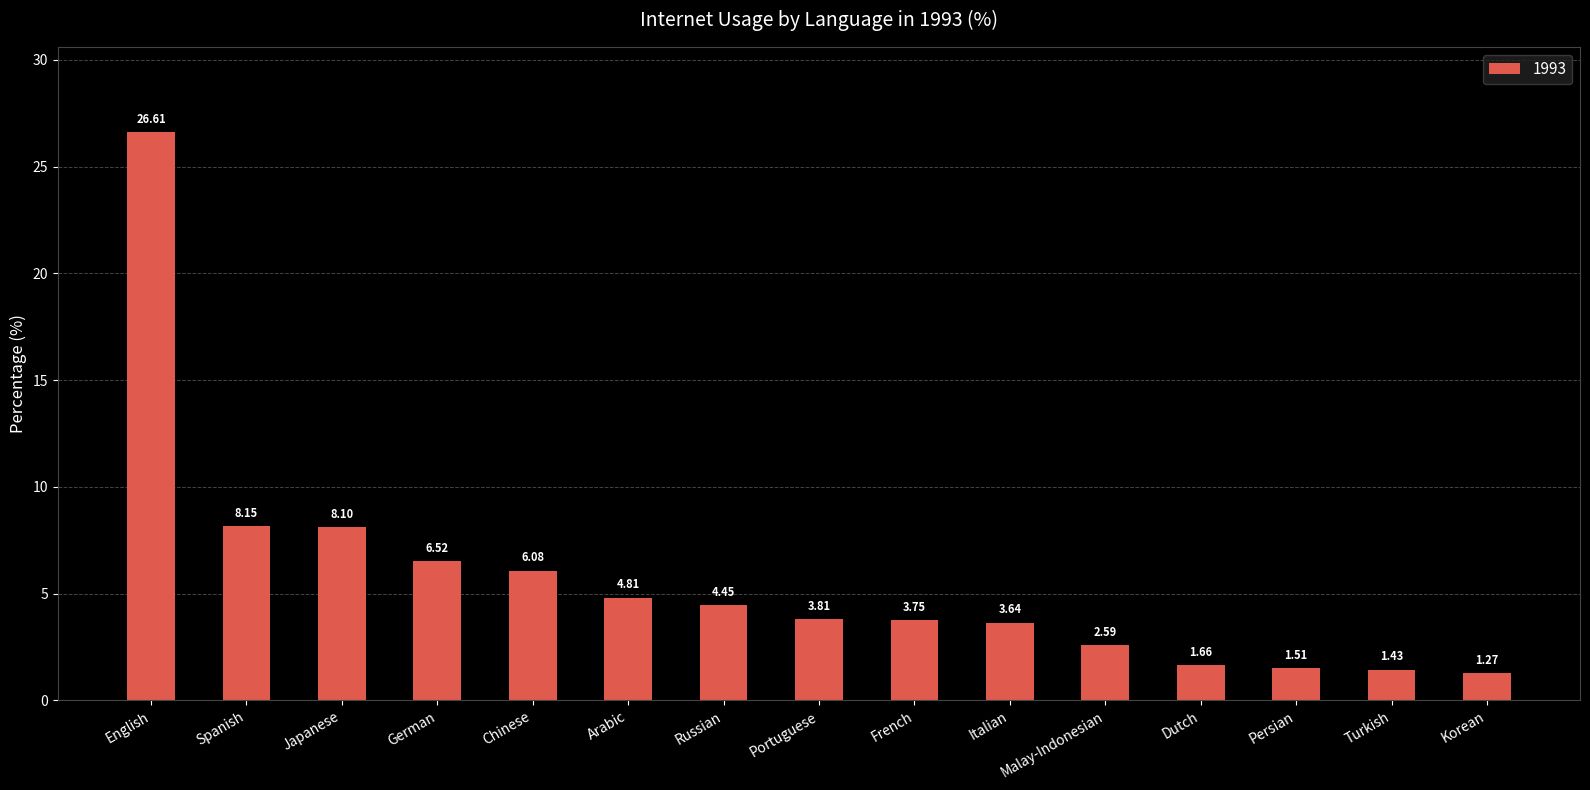

At which label is the value closest to 13?

Spanish